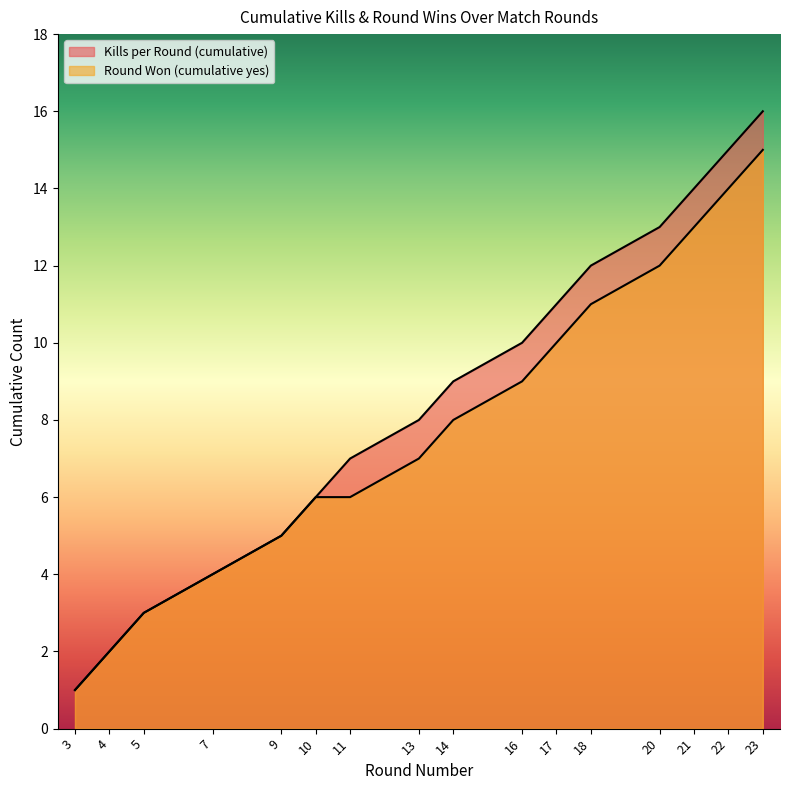

The Round Won (cumulative yes) series shows 5 at 9. True or false?

True